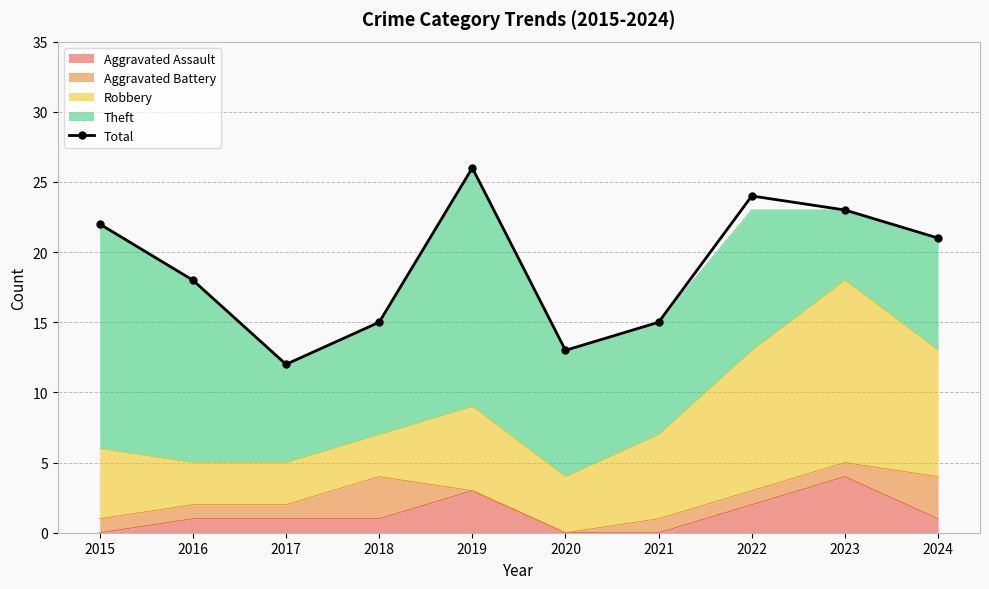

Reading right to left, extract all data points from this chart.

21	23	24	15	13	26	15	12	18	22